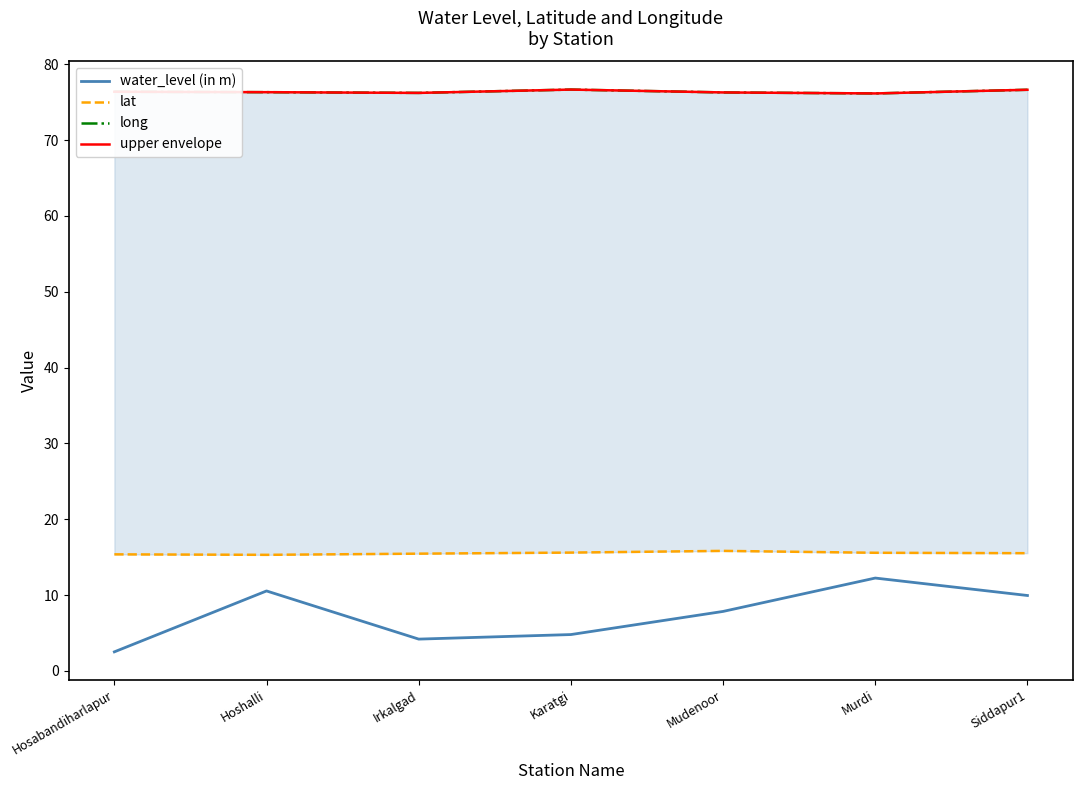

What is the sum of the long values at Karatgi and Siddapur1?

153.3